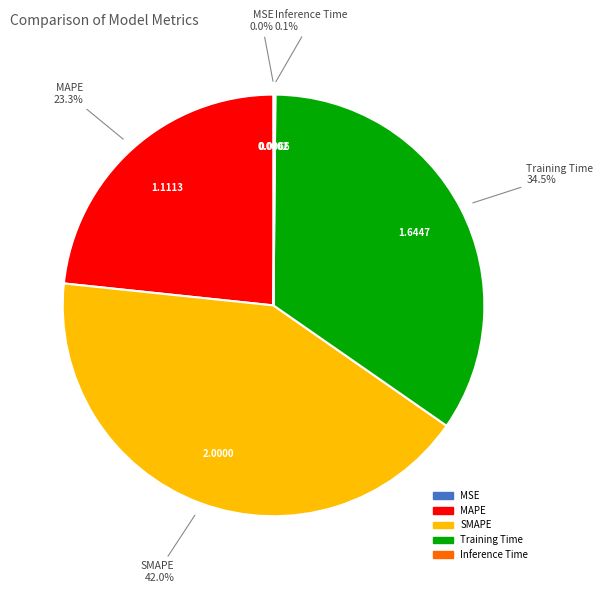

Is it true that Training Time is 25% of the pie?

False